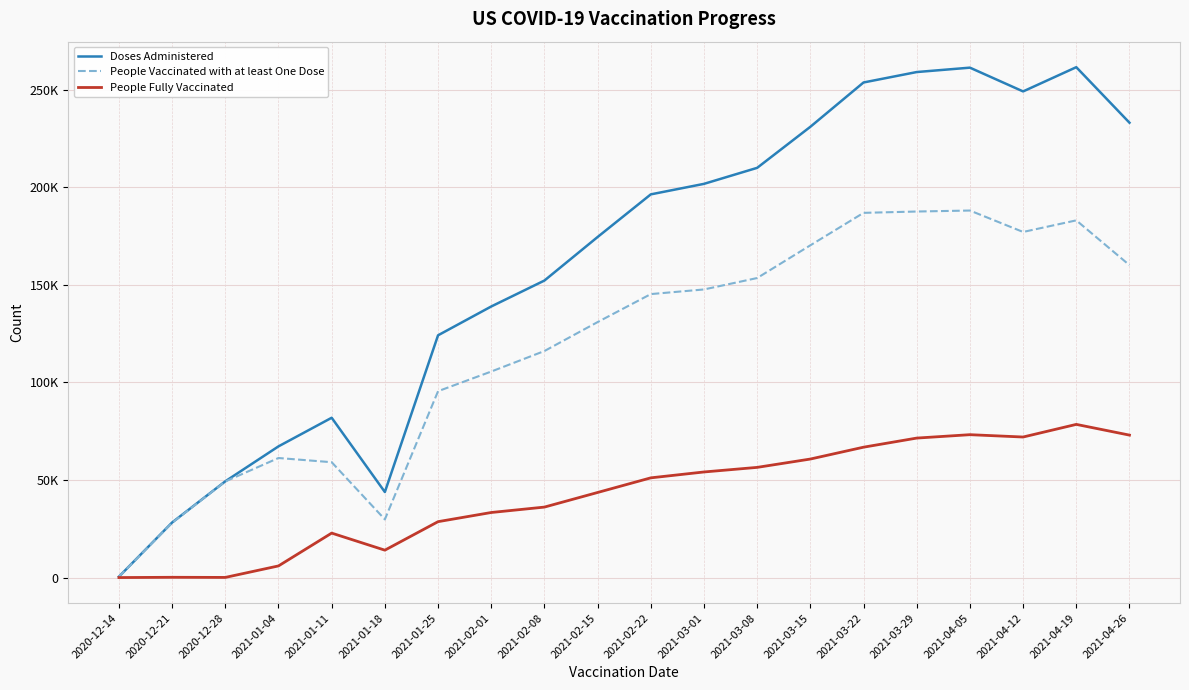

Does the chart have visible grid lines?

Yes